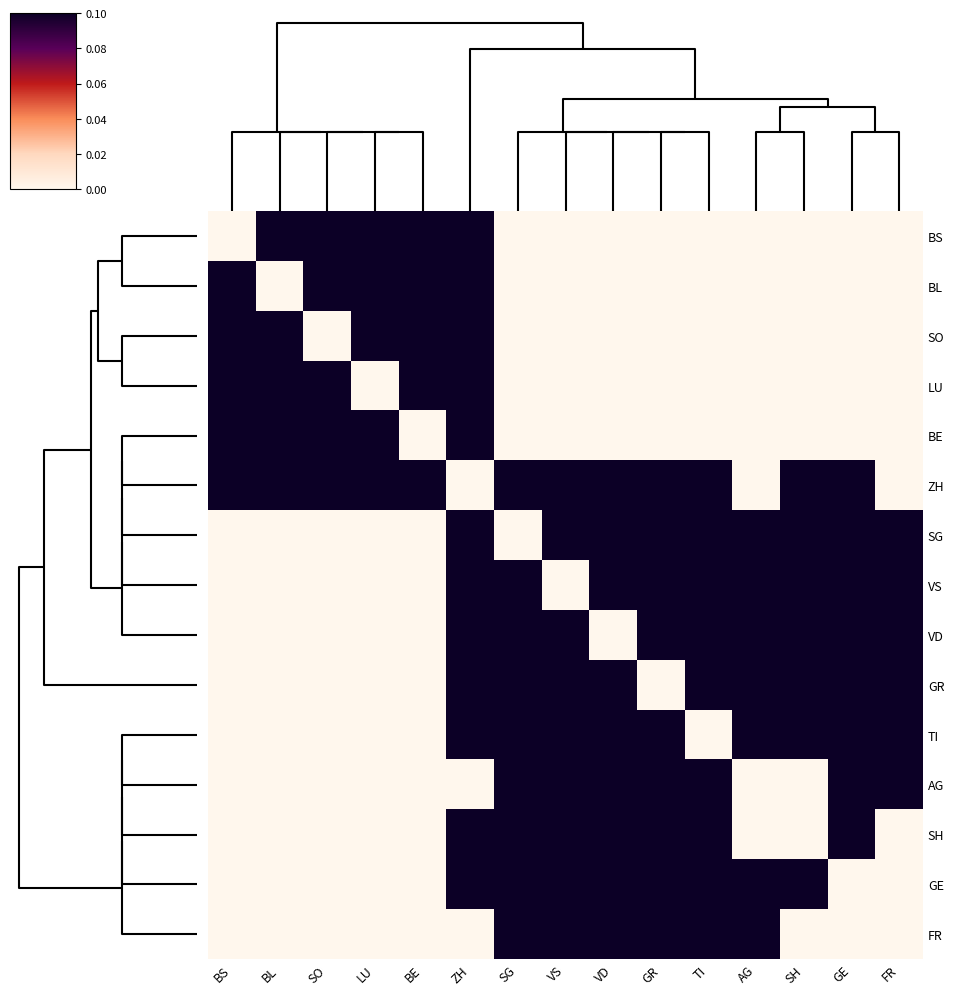

Which series has the widest spread of values?

BS